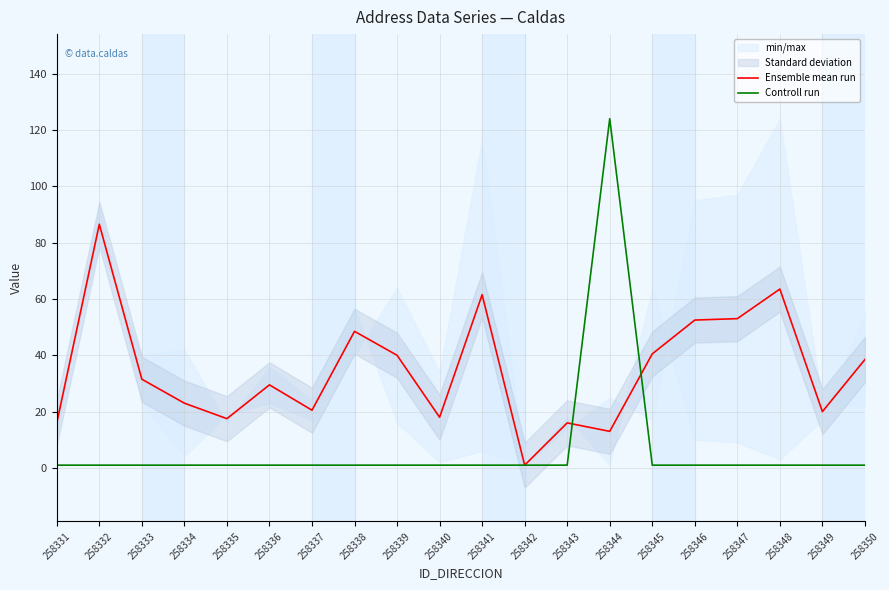

At which label does Ensemble mean run first exceed 31?

258332